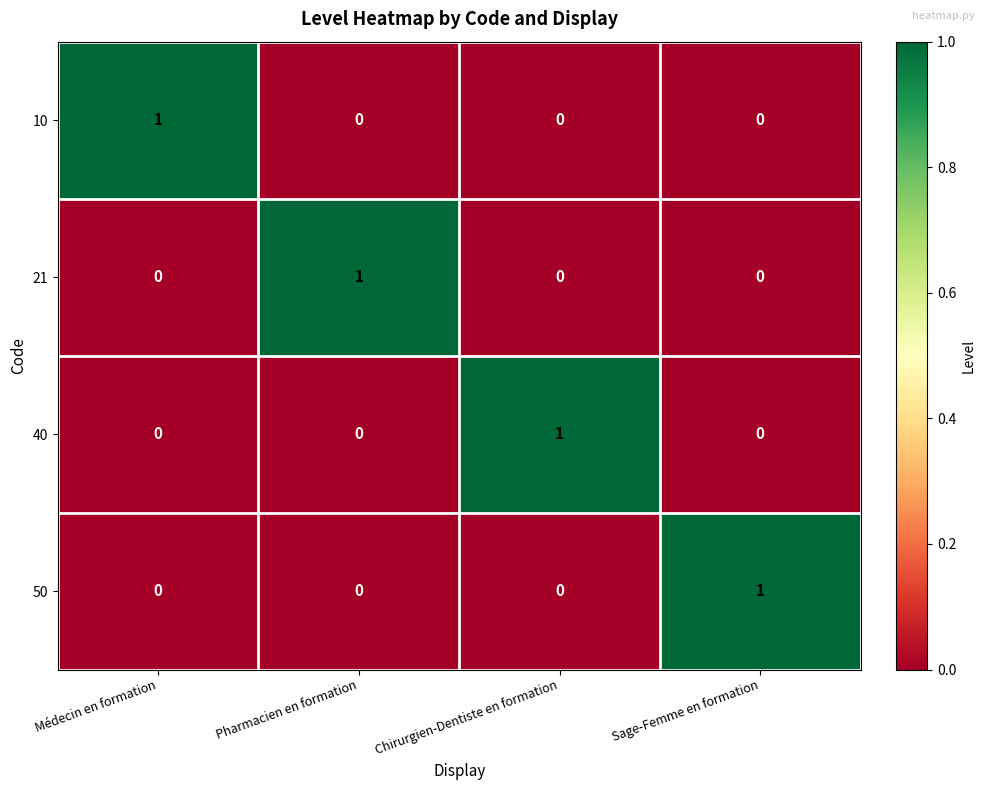

At how many categories does at least one series exceed 0?

4